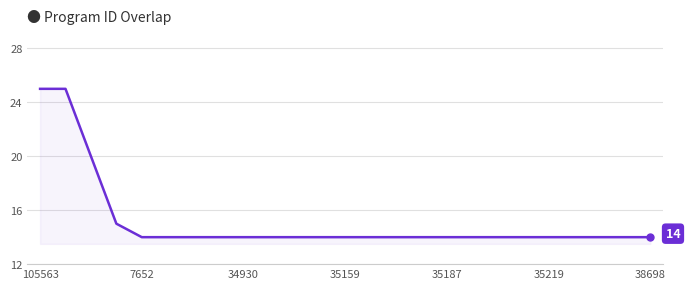

What is the sum of all values?

379